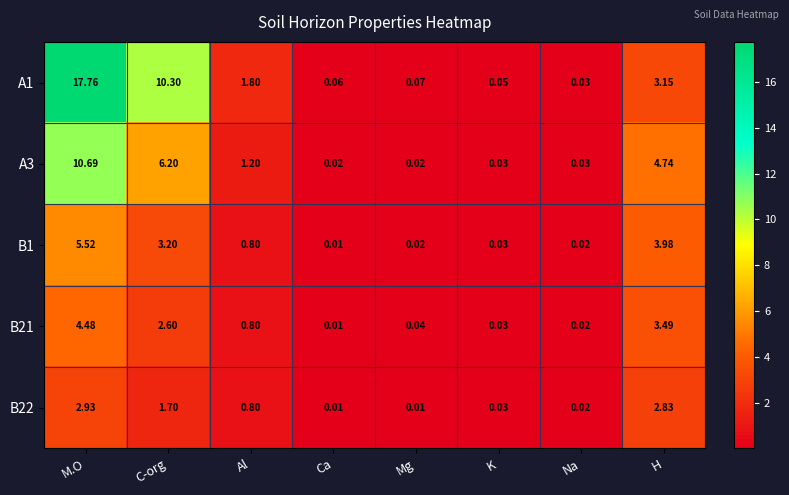

Rank the categories by A1 value from lowest to highest.

Na, K, Ca, Mg, Al, H, C-org, M.O